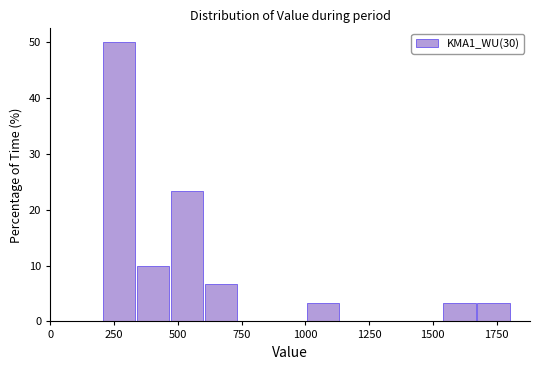

Around what value on the x-axis is the tallest bar? Give the approximate position of its centre, as read against the axis.

250